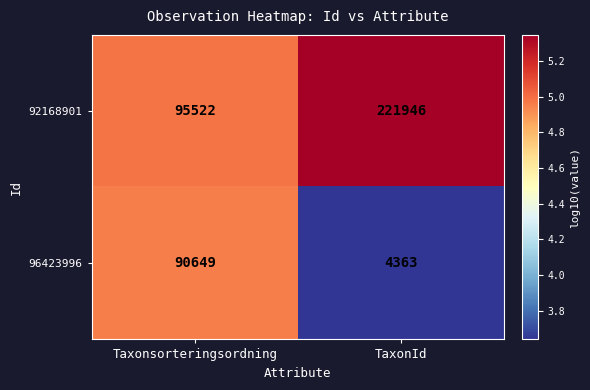

Rank the categories by 96423996 value from lowest to highest.

TaxonId, Taxonsorteringsordning